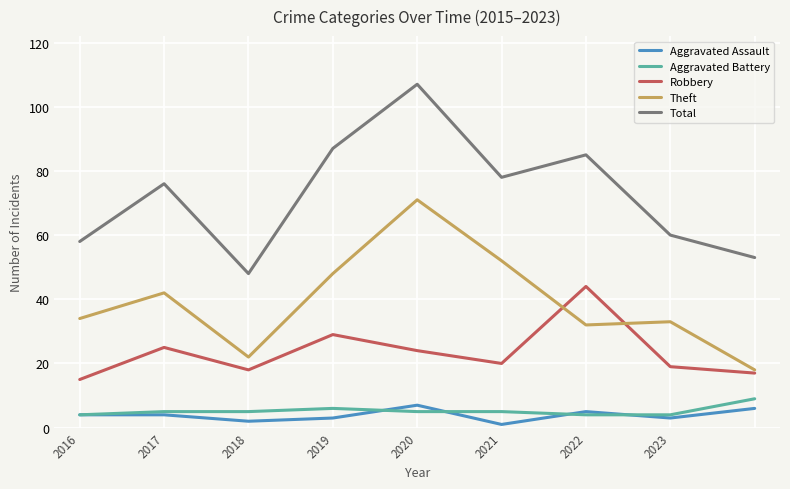

What is the sum of all Robbery values?

211